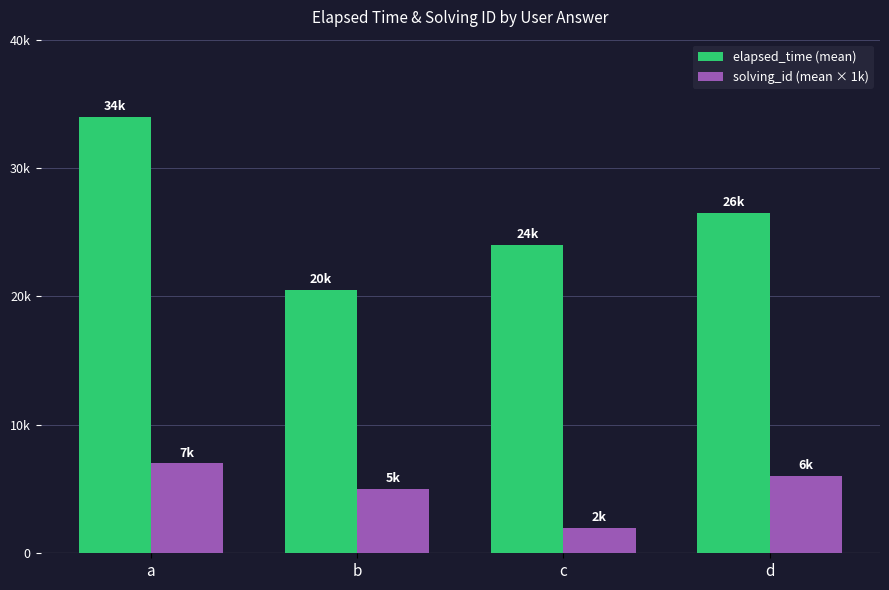

Does the chart contain any negative values?

No